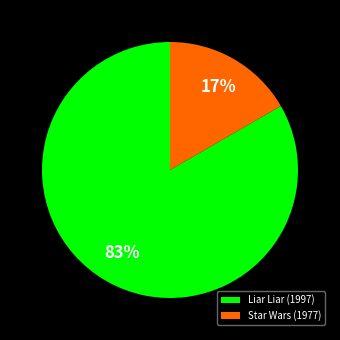

What is the largest slice in the pie chart?

Liar Liar (1997)